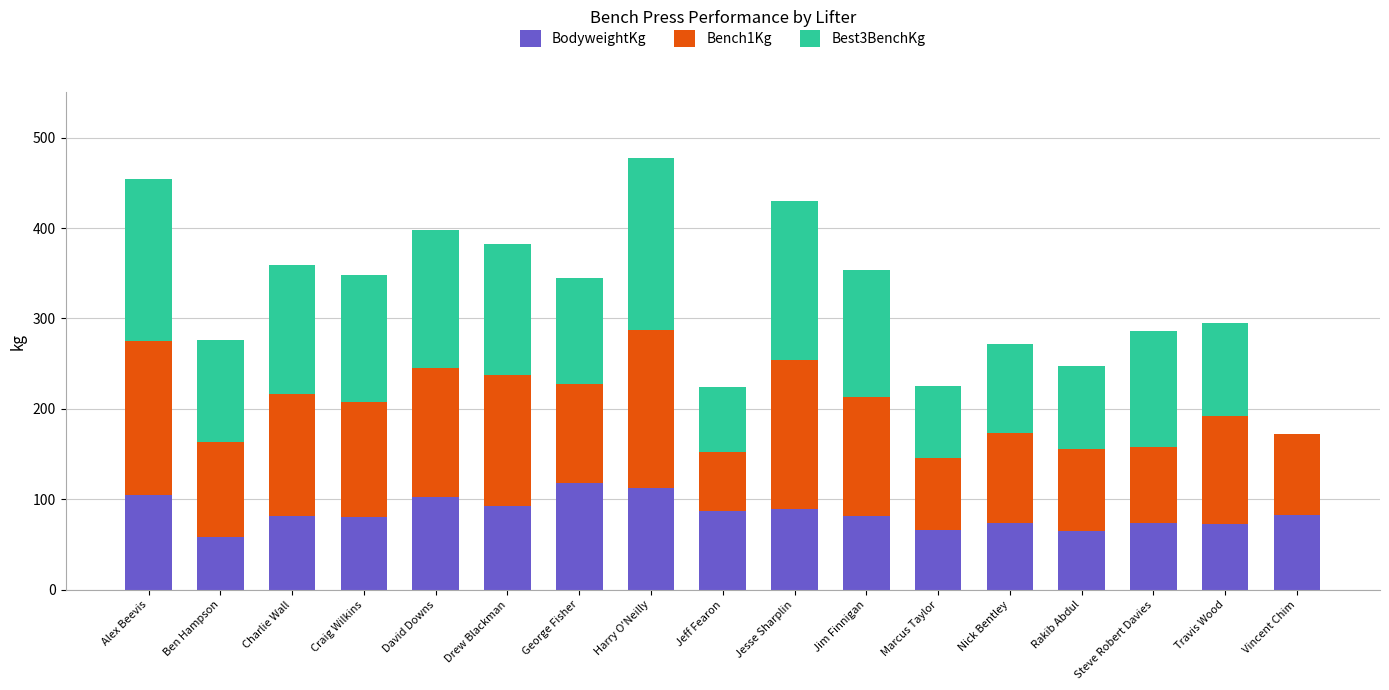

What is the total value across all series at Rakib Abdul?

248.0